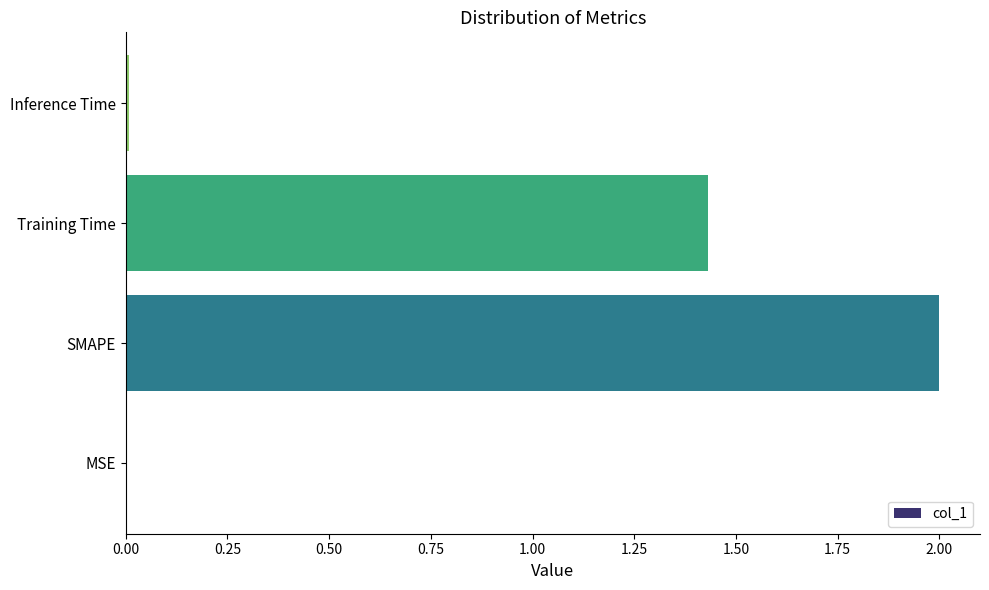

The chart shows a value of 3.4 at SMAPE. True or false?

False